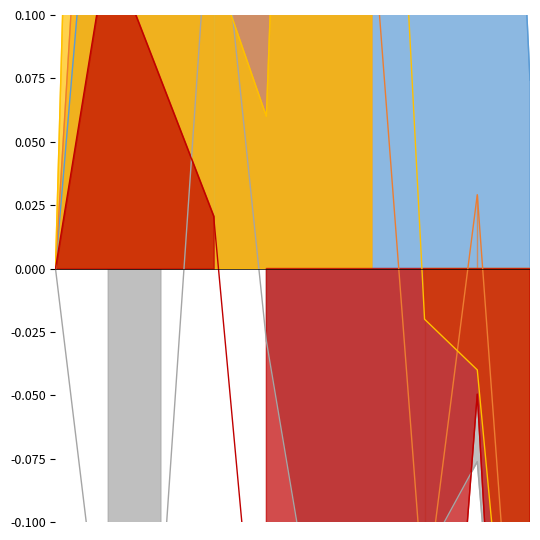

Which series changed the most between 2015 and 2020?

Homicide